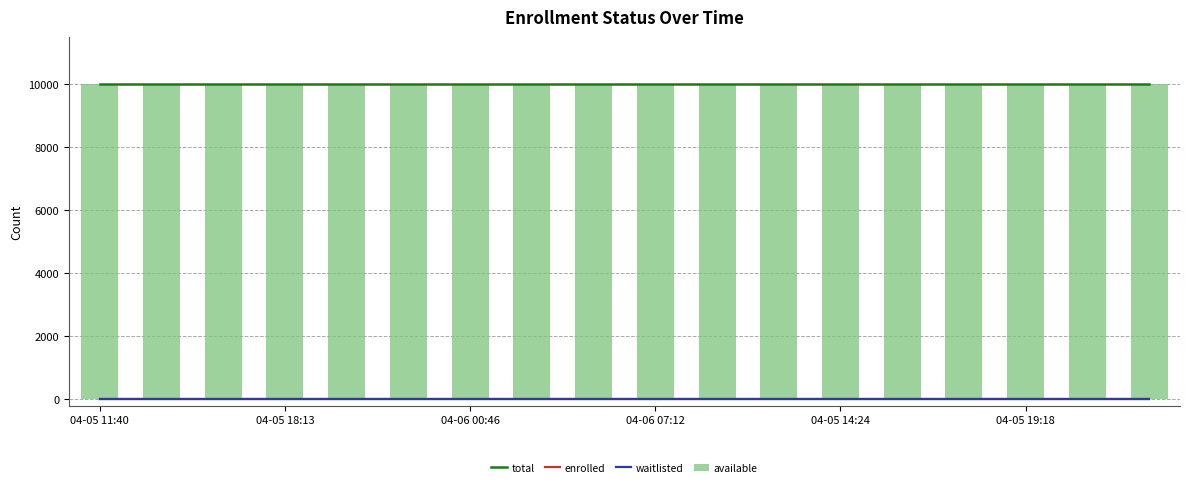

Count the number of categories in the chart.

18